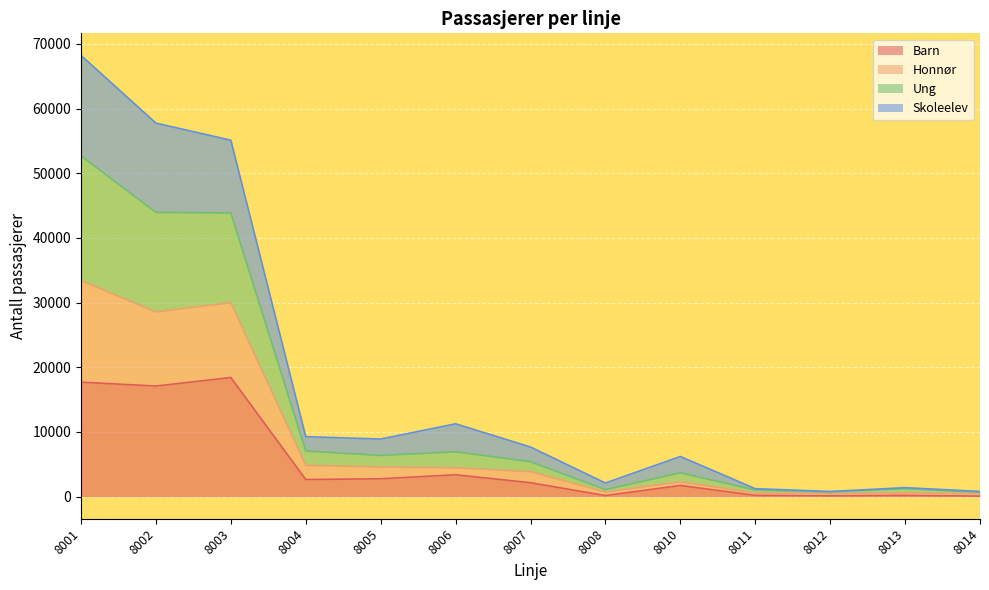

True or false: Skoleelev has a value of 643 at 8014.

False